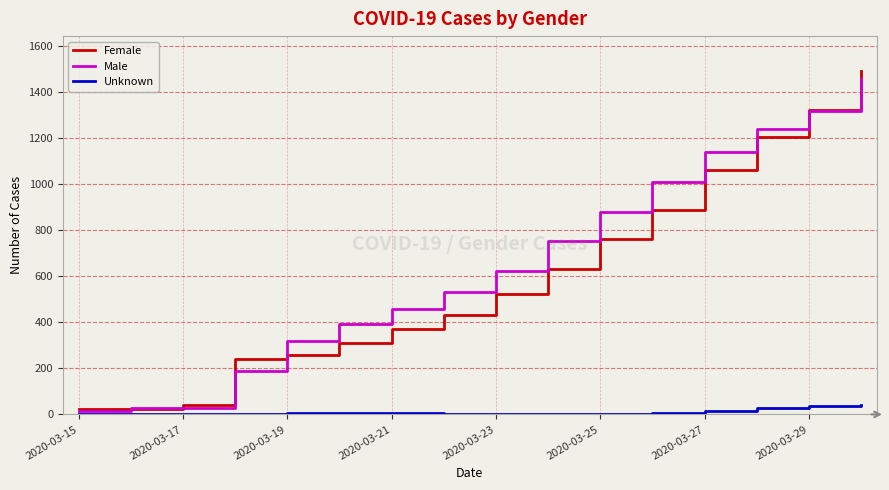

Which series has the widest spread of values?

Female